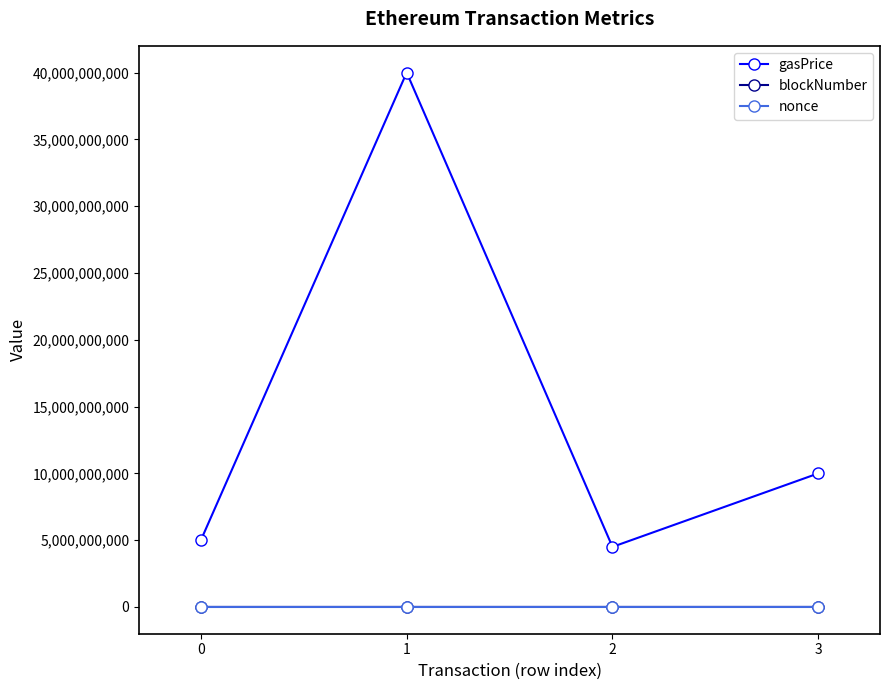

True or false: blockNumber and nonce intersect in this chart.

False